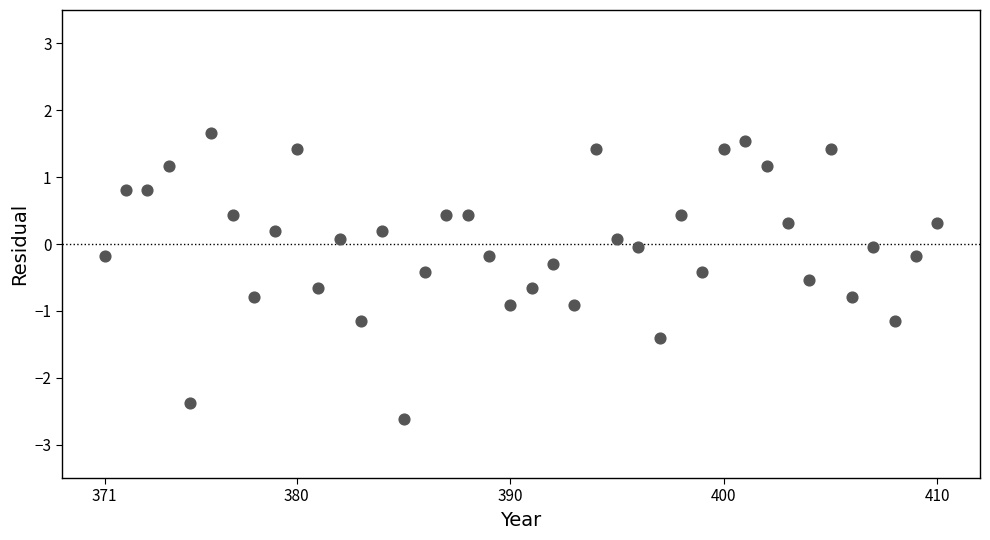

What is the range of X values (max minus min)?

39.0